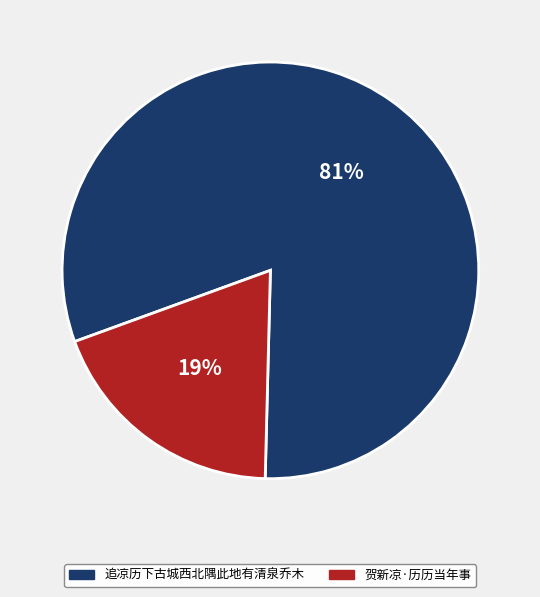

Is there a majority slice in this chart?

Yes